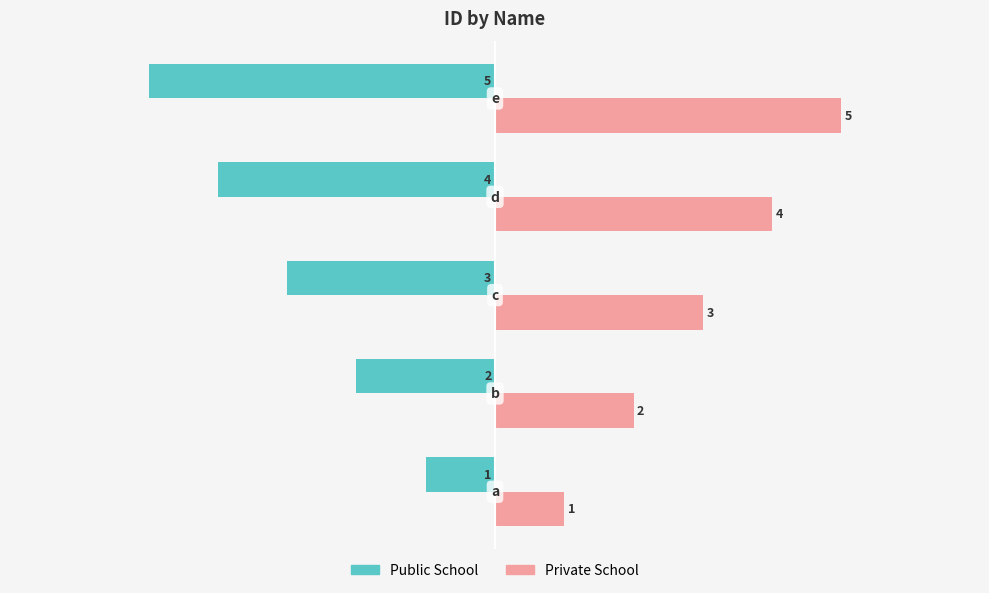

What is the minimum value shown in the chart?

-5